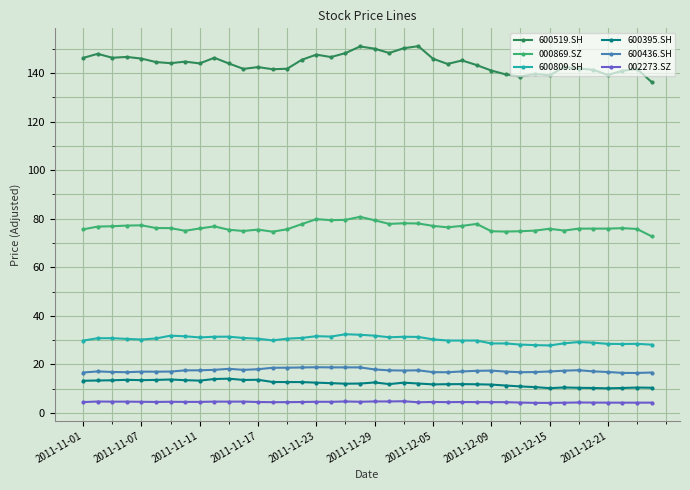

True or false: 000869.SZ has more than 0 interior local peaks.

True